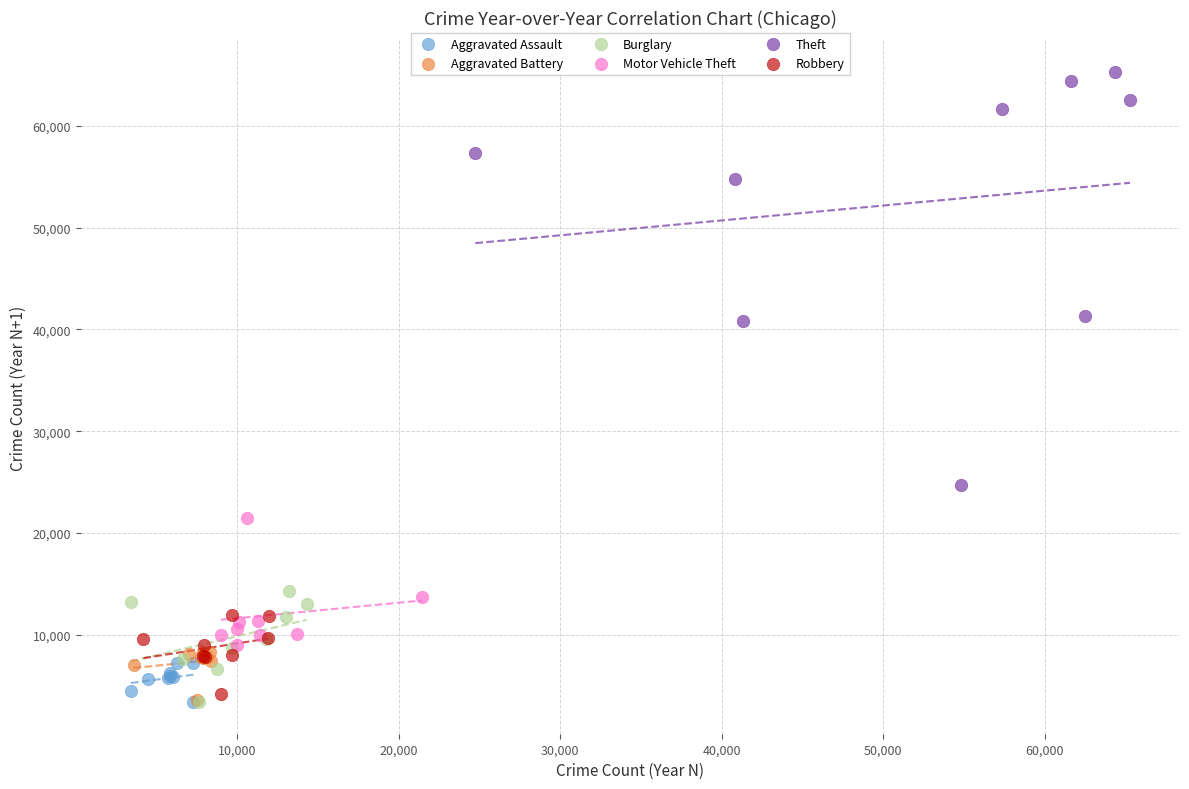

Which series has the widest spread of Y values?

Theft